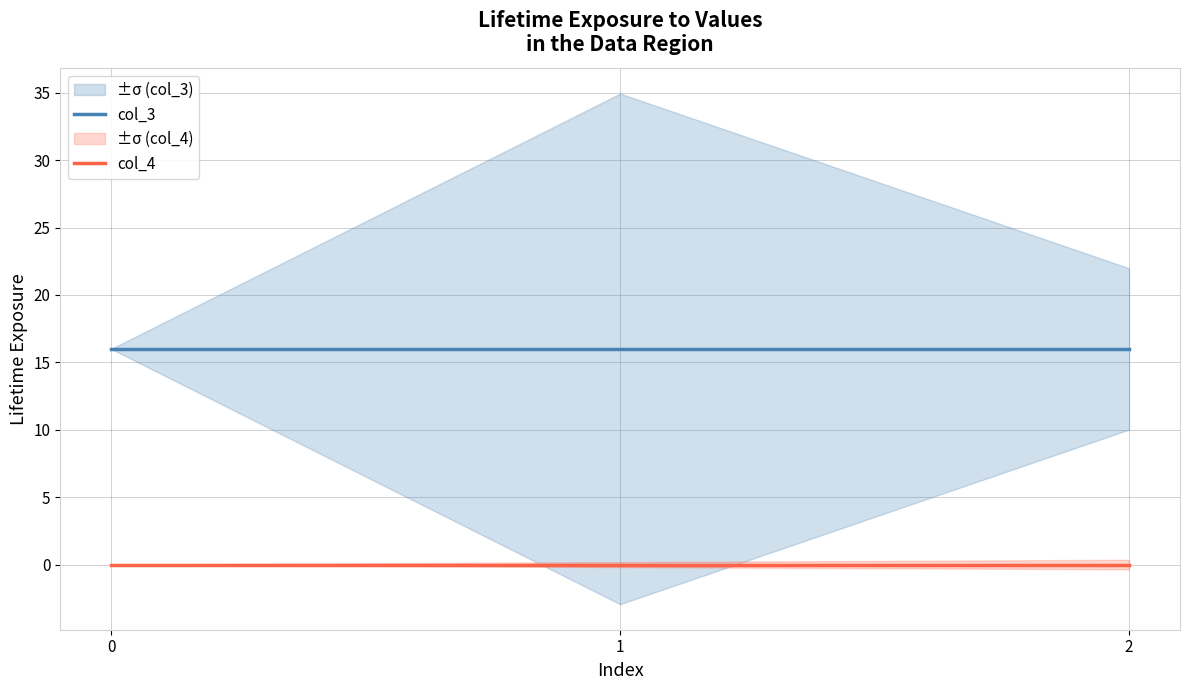

Reading left to right, what are all the values shown in this chart?

col_3: 0=16	1=16	2=16
col_4: 0=0	1=0	2=0